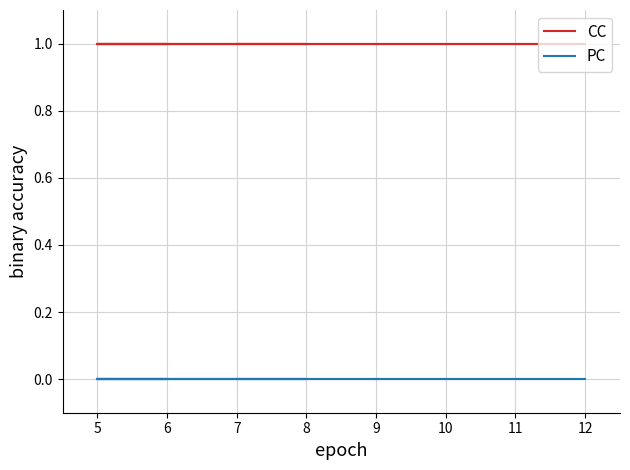

Rank the series by their maximum value, from lowest to highest.

PC, CC